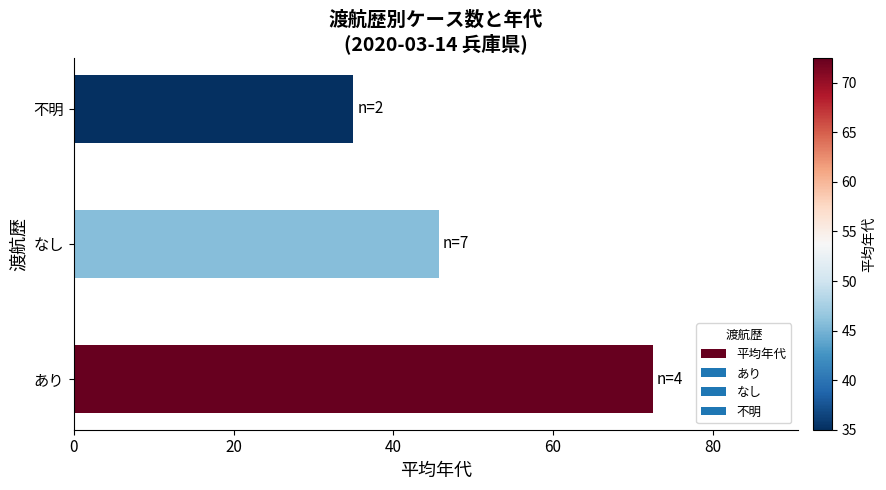

Does the chart contain stacked bars?

No